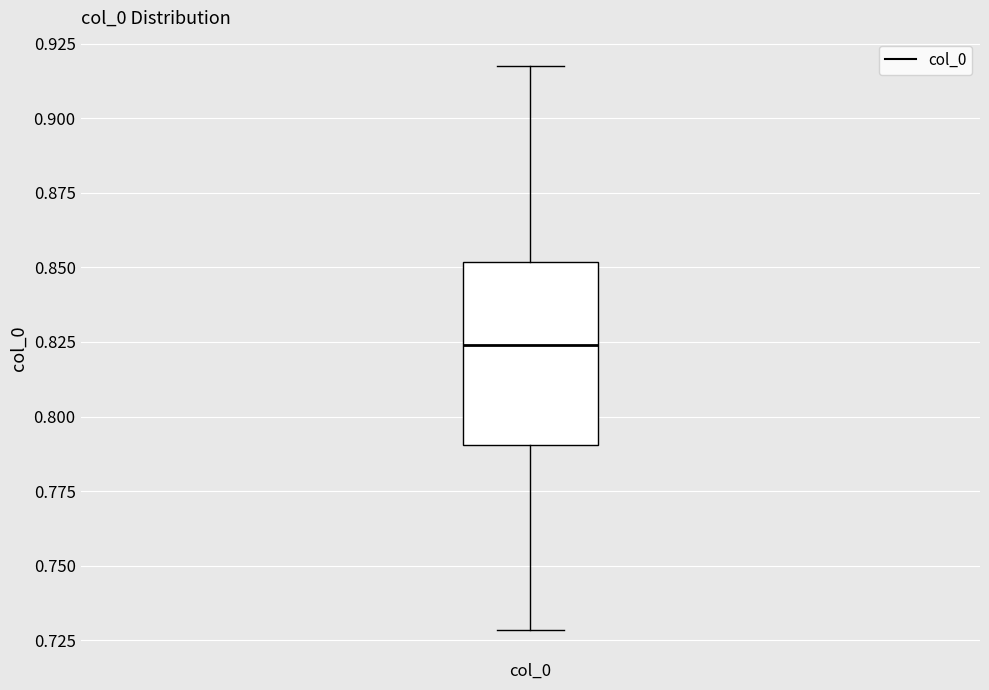

Where is the lower edge of the box for col_0 on the y-axis? The values are not printed on the chart, so give them approximately, as read against the axis.

0.790